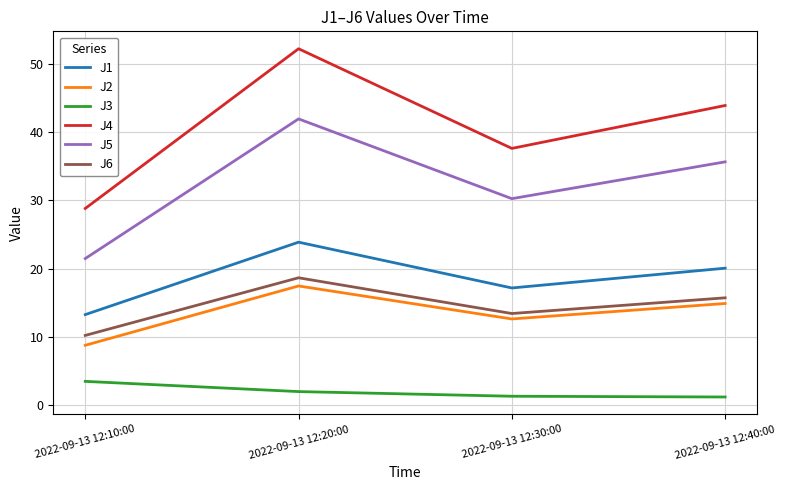

At which category does the chart reach its peak across all series?

2022-09-13 12:20:00